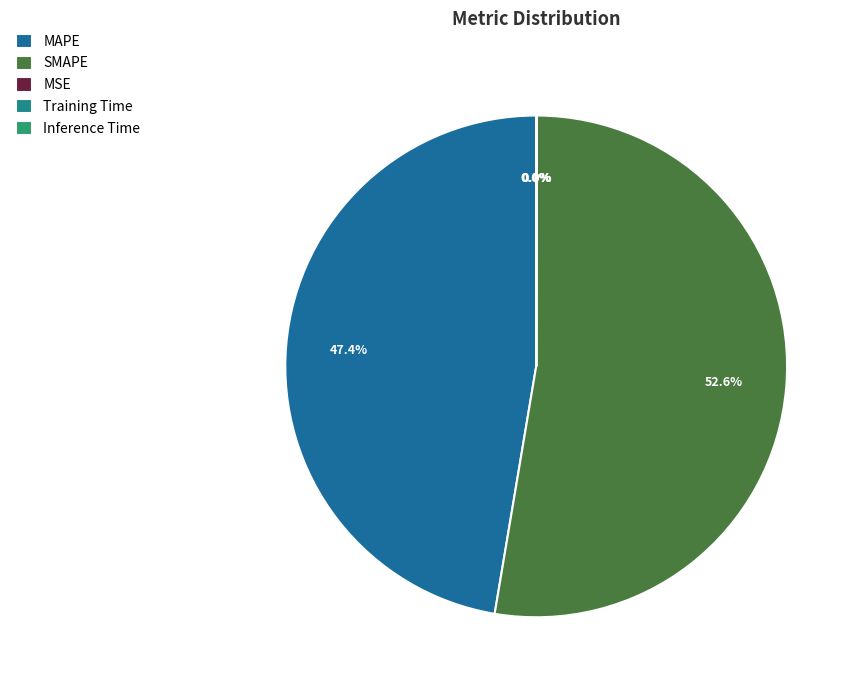

Which slice represents more than half of the pie?

SMAPE